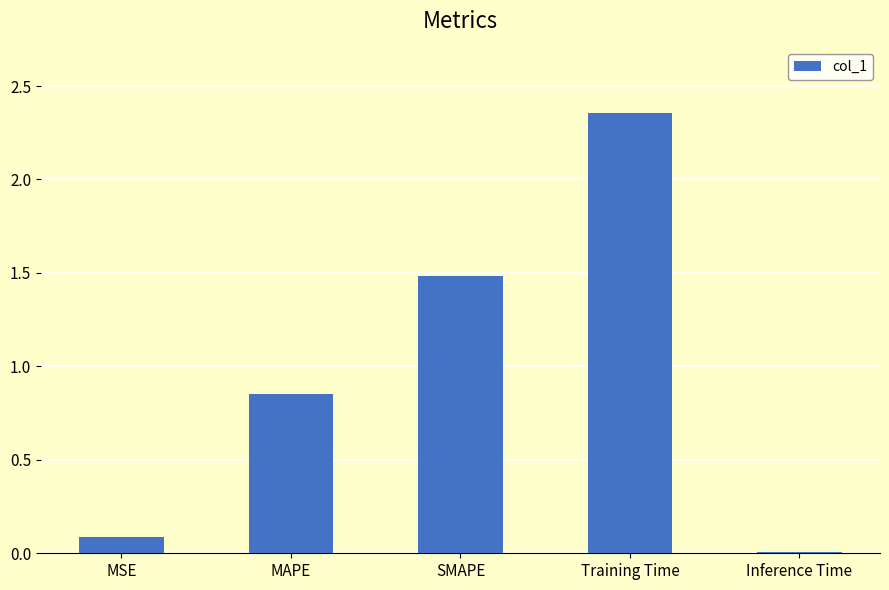

The chart shows a value of 1.5 at SMAPE. True or false?

True